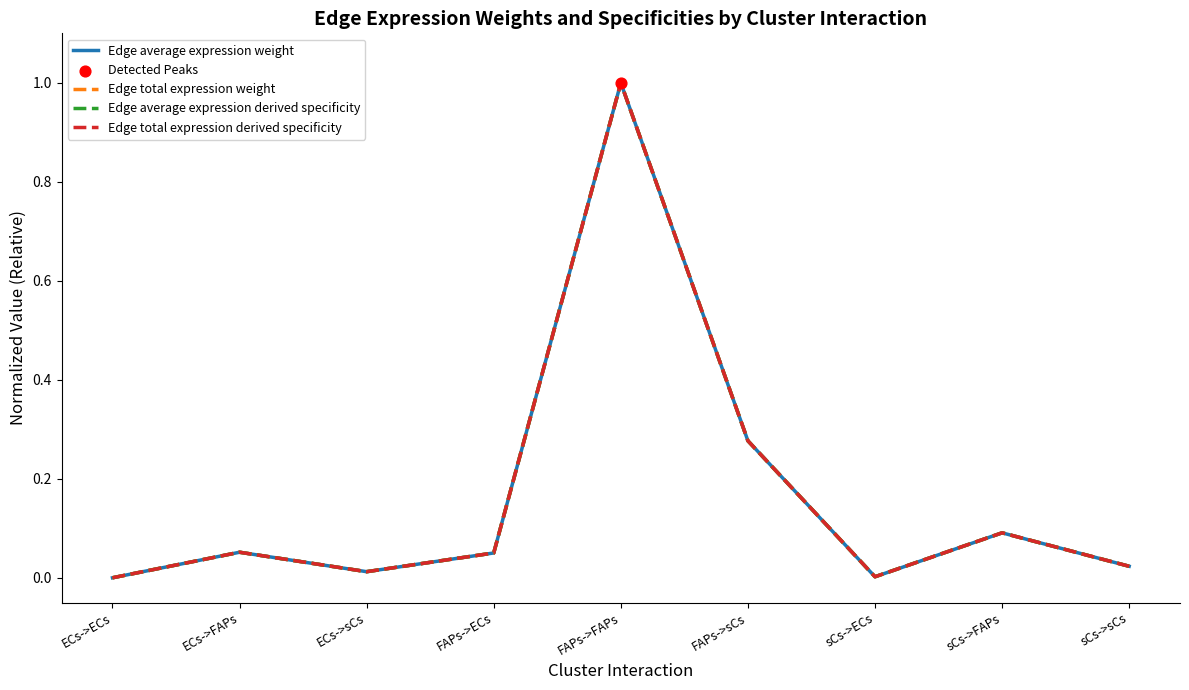

Is the value of Edge average expression derived specificity at ECs->ECs greater than the value of Edge total expression derived specificity at ECs->FAPs?

No